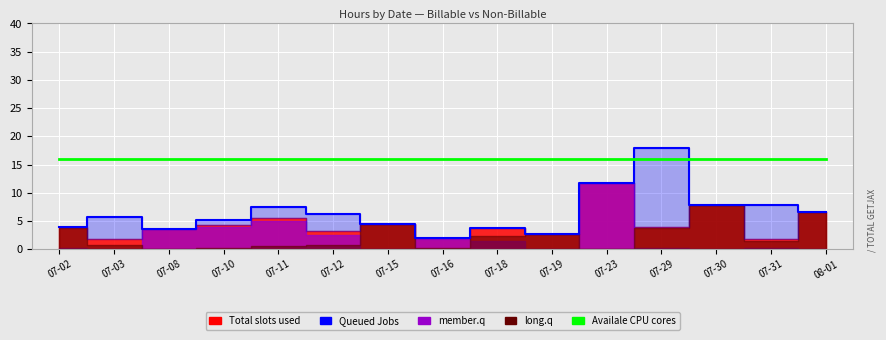

Which category has the lowest value across all series?

07-16